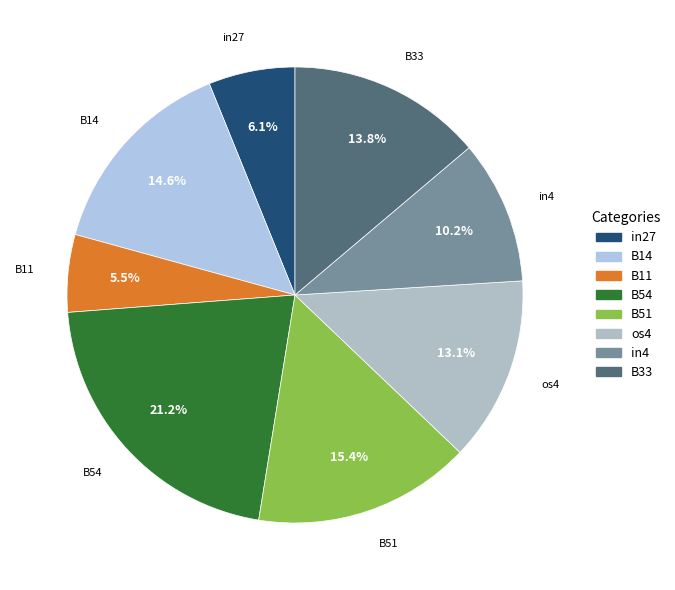

What is the largest slice in the pie chart?

B54